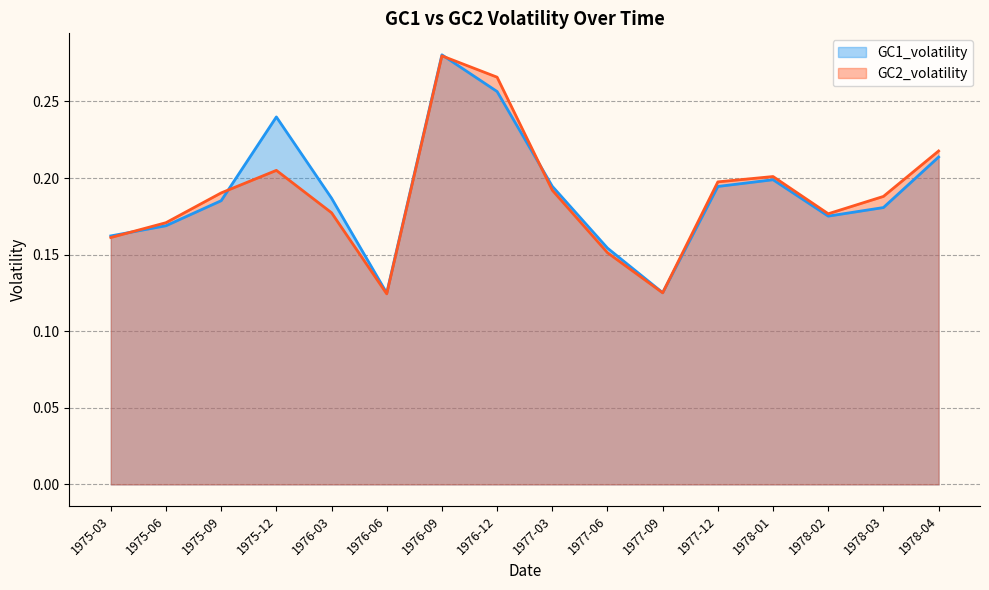

What is the highest value of the GC2_volatility series?

0.3